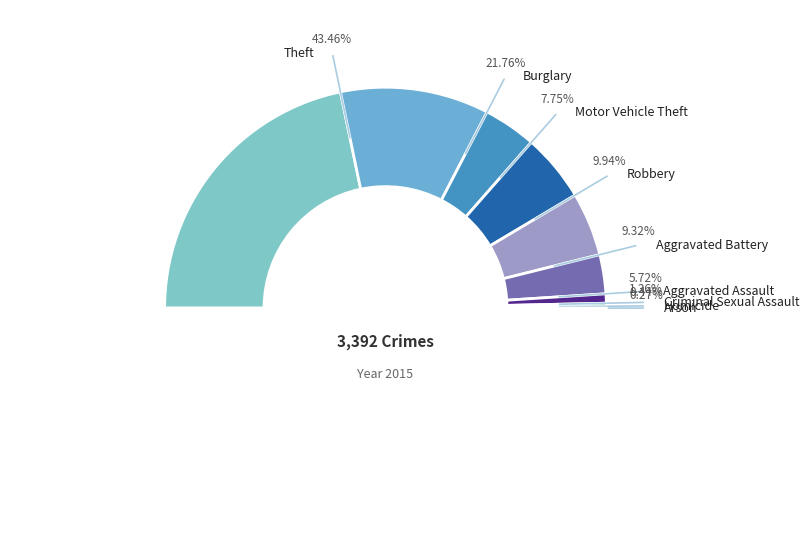

What percentage is the Aggravated Battery slice, to the nearest percent?

9%